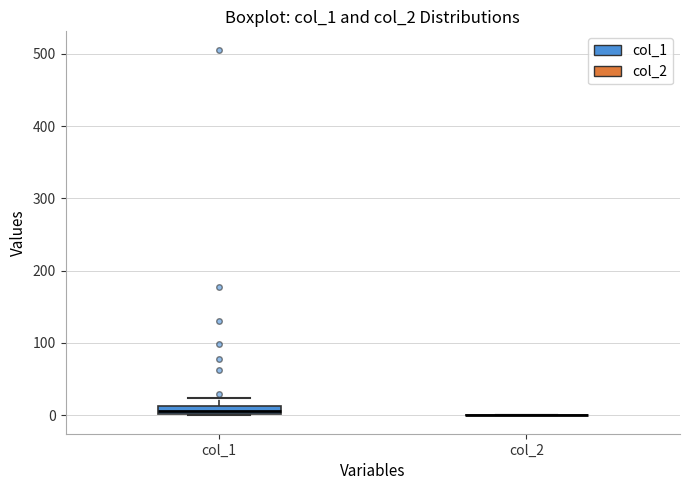

Comparing the boxes themselves (not the whiskers), which one is the tallest?

col_1